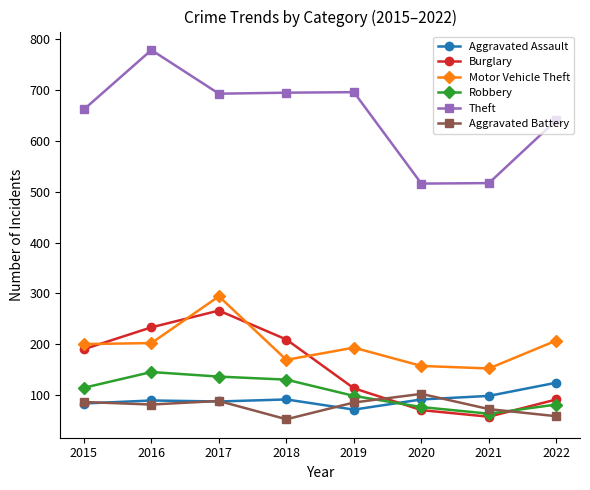

What is the highest value of the Motor Vehicle Theft series?

294